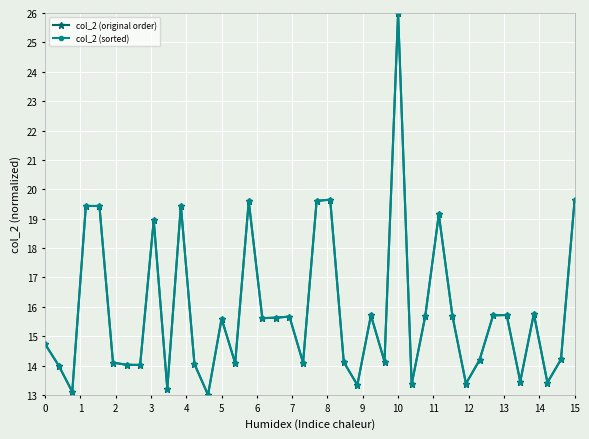

Does the chart have visible grid lines?

Yes